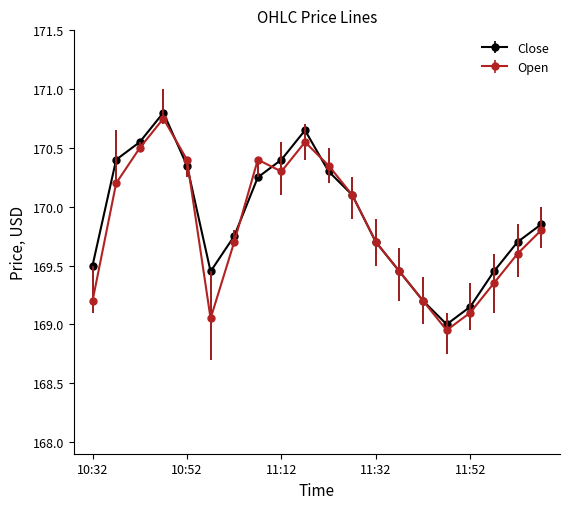

What is the lowest value of the Close series?

169.0